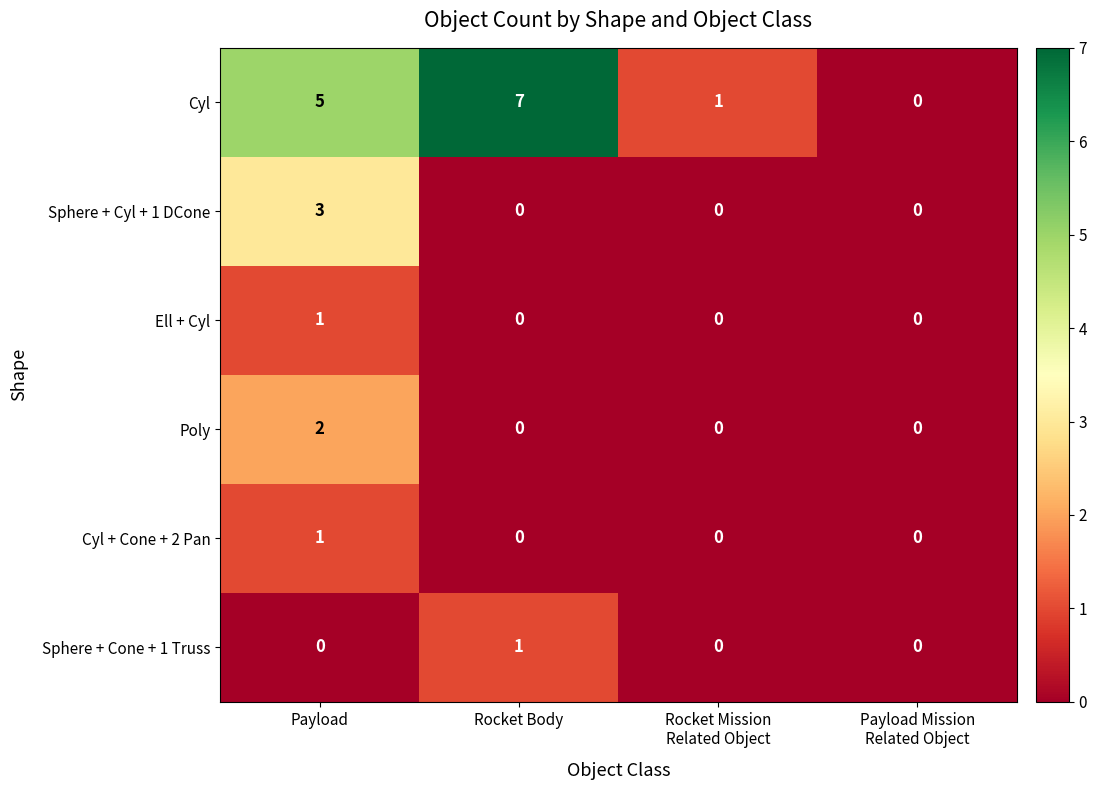

What is the difference between the maximum and minimum values in the Cyl series?

7